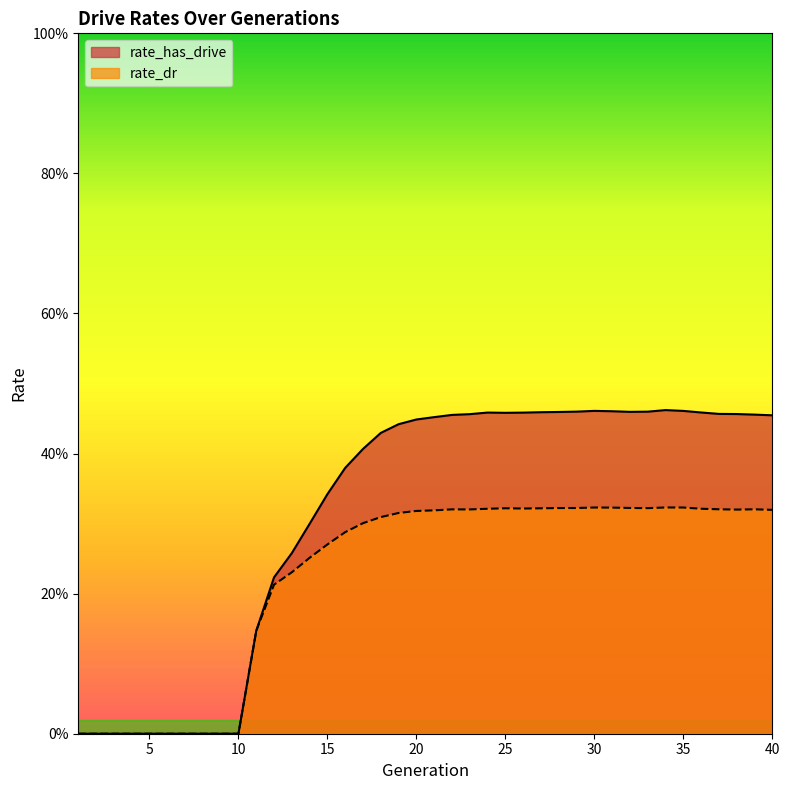

The rate_dr series shows 0.3 at 37. True or false?

True